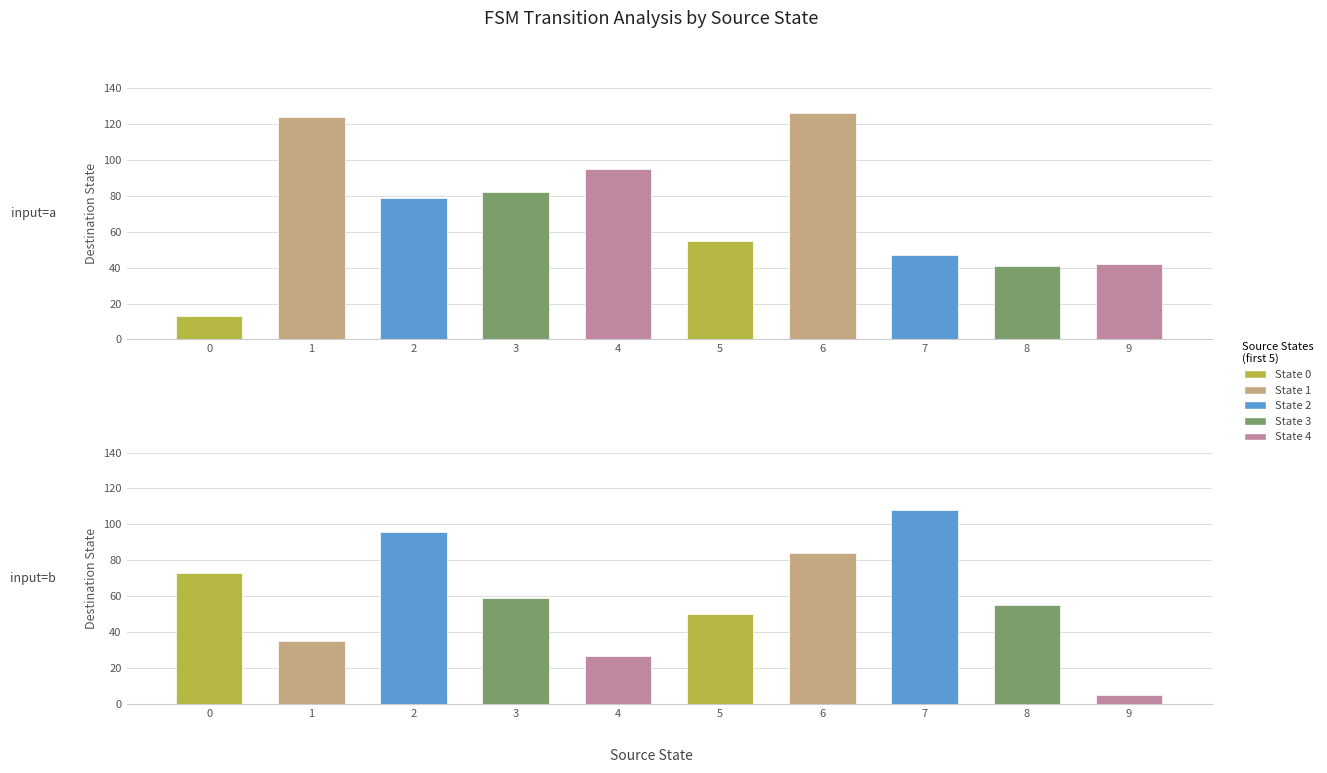

Rank the series at 3 from lowest to highest value.

input=b, input=a